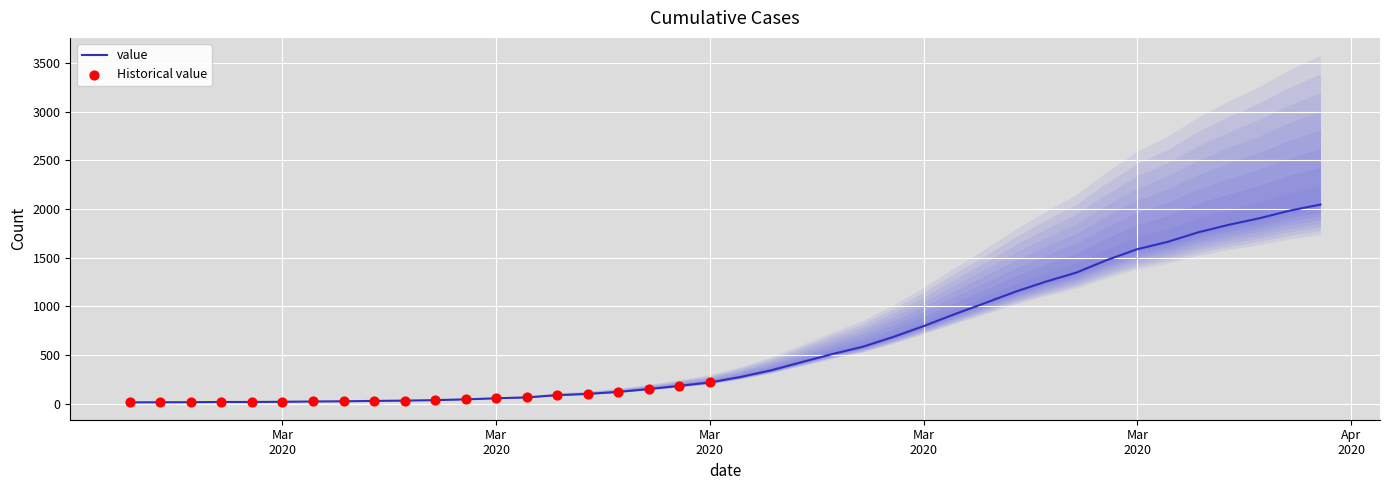

Between 2020-03-05 and 2020-03-23, which is larger?

2020-03-23